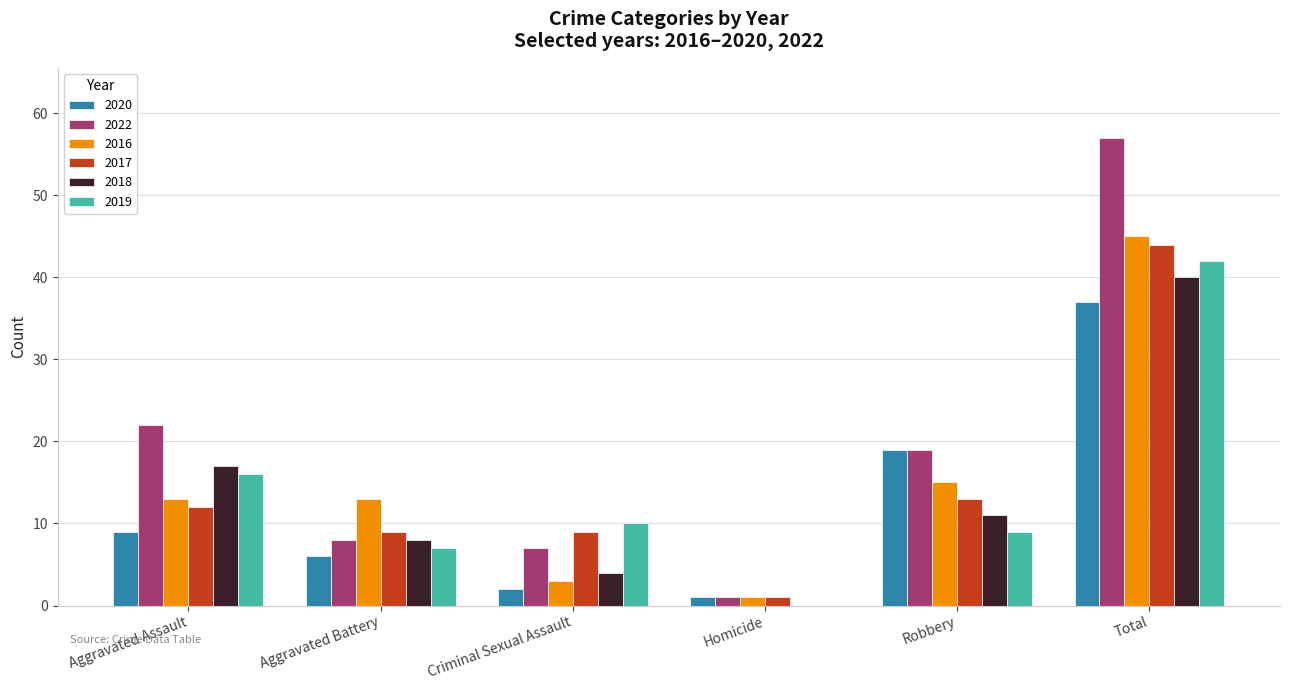

Is the value of 2016 at Criminal Sexual Assault greater than the value of 2017 at Homicide?

Yes